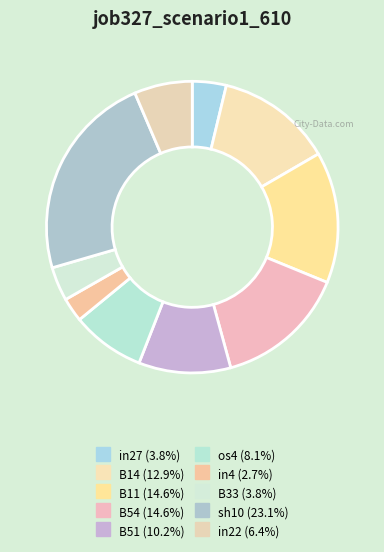

What is the total percentage of B33 and in4?

6.4%